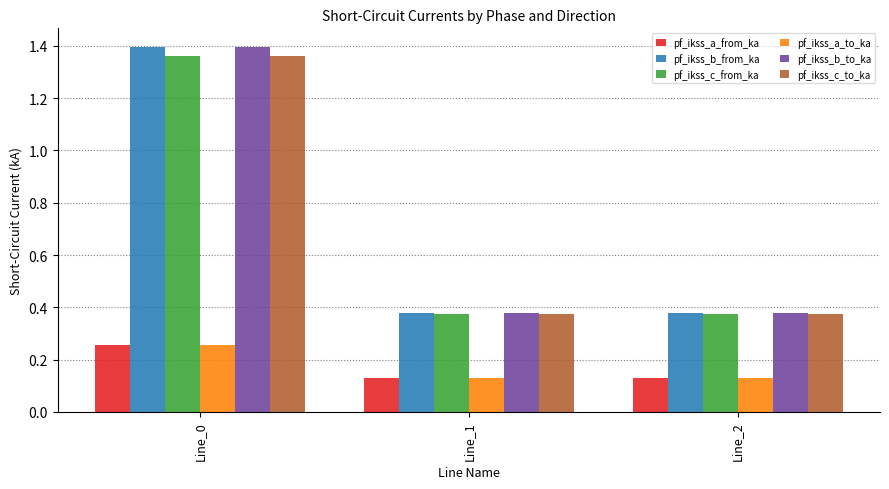

What is the total value across all series at Line_2?

1.8